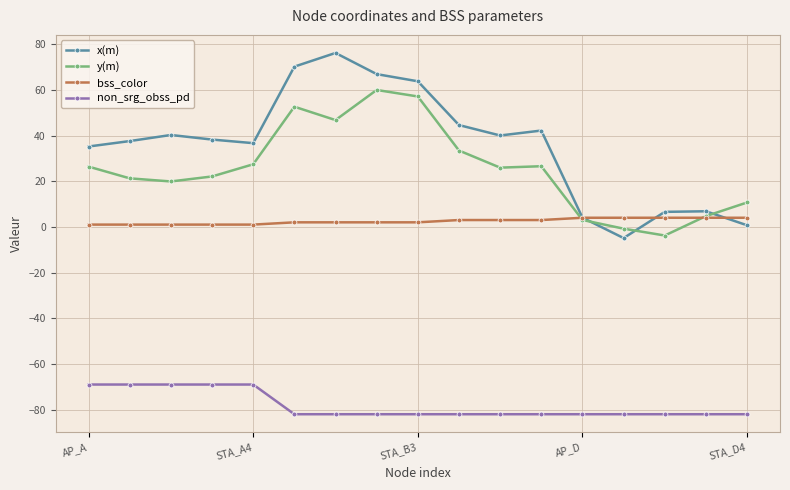

Which series has the largest total across all categories?

x(m)